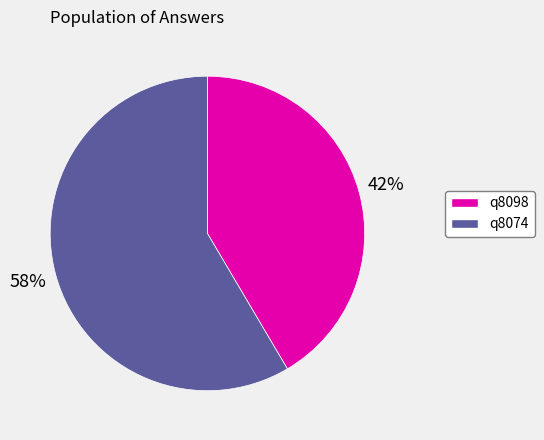

Which has a higher value, q8098 or q8074?

q8074